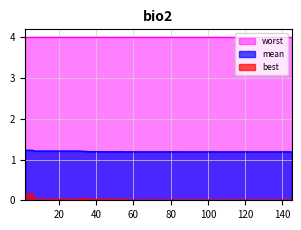

Does the chart have visible grid lines?

Yes